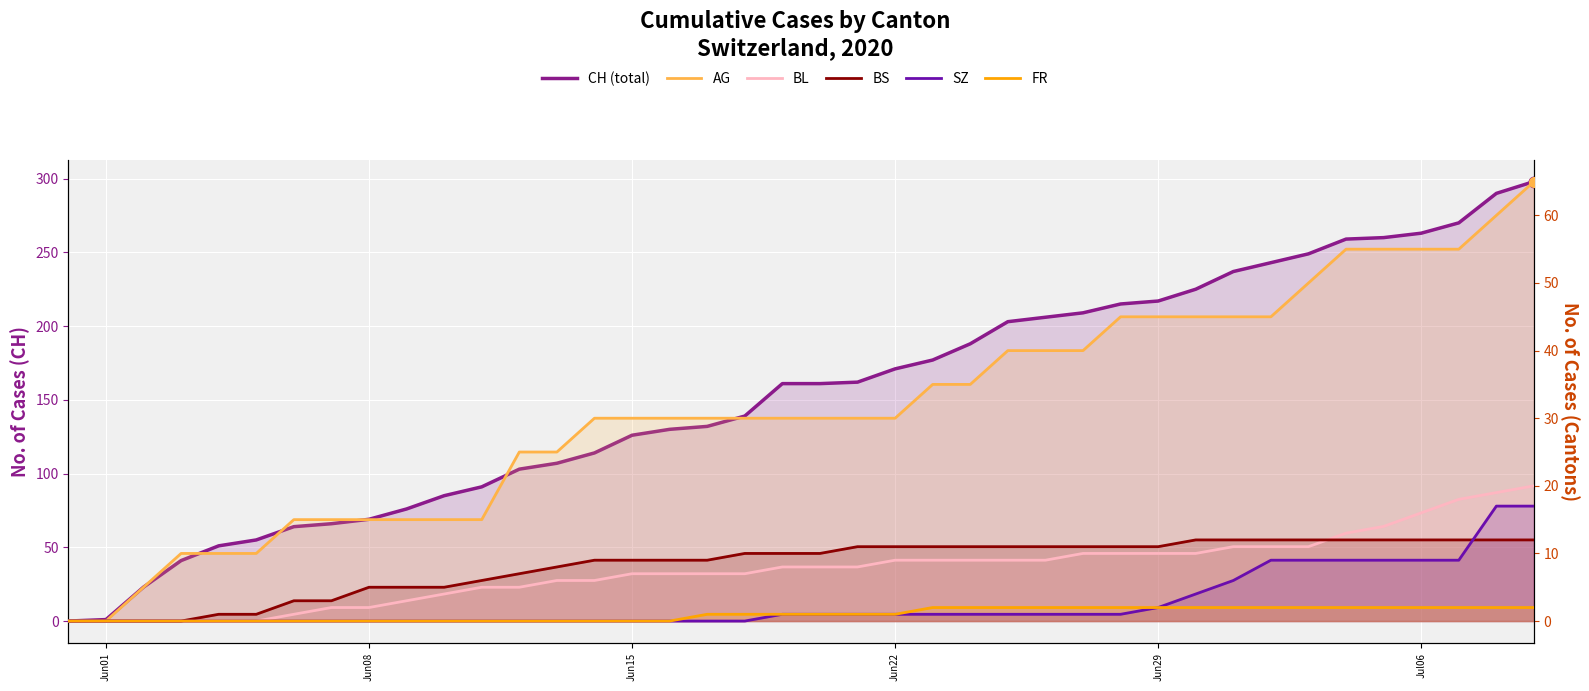

At how many categories does at least one series exceed 275?

2